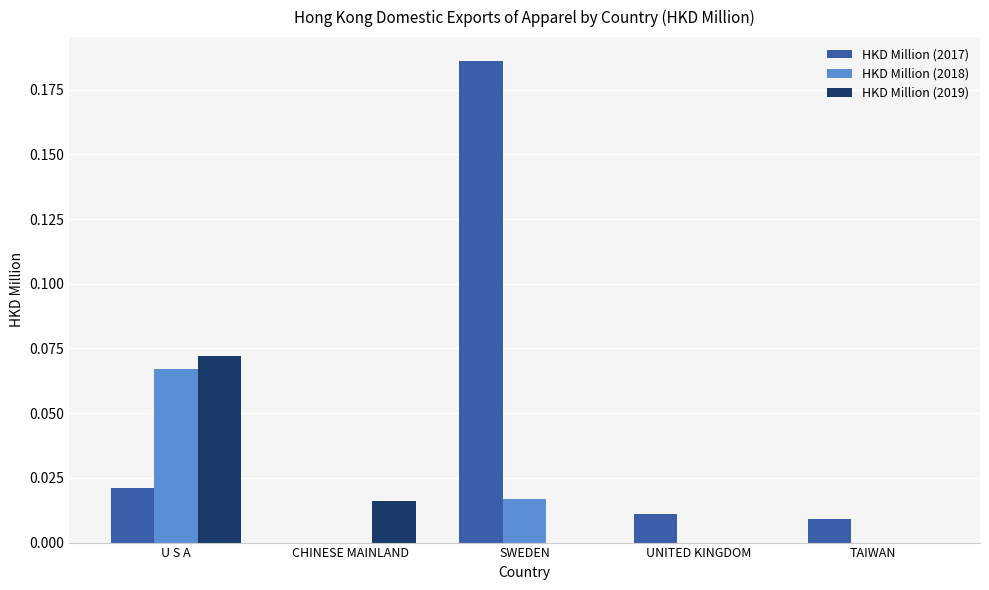

At which category is the sum across all series the highest?

SWEDEN